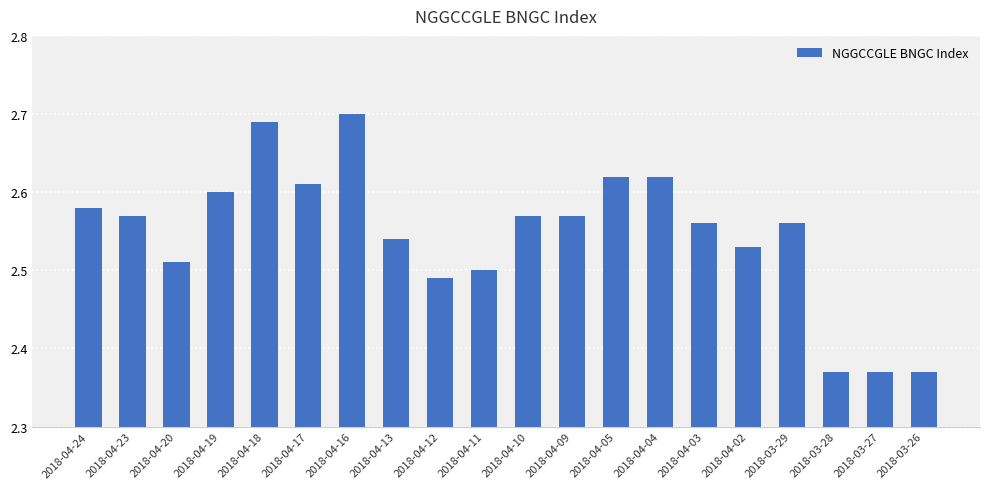

At which category does the chart reach its peak across all series?

2018-04-16